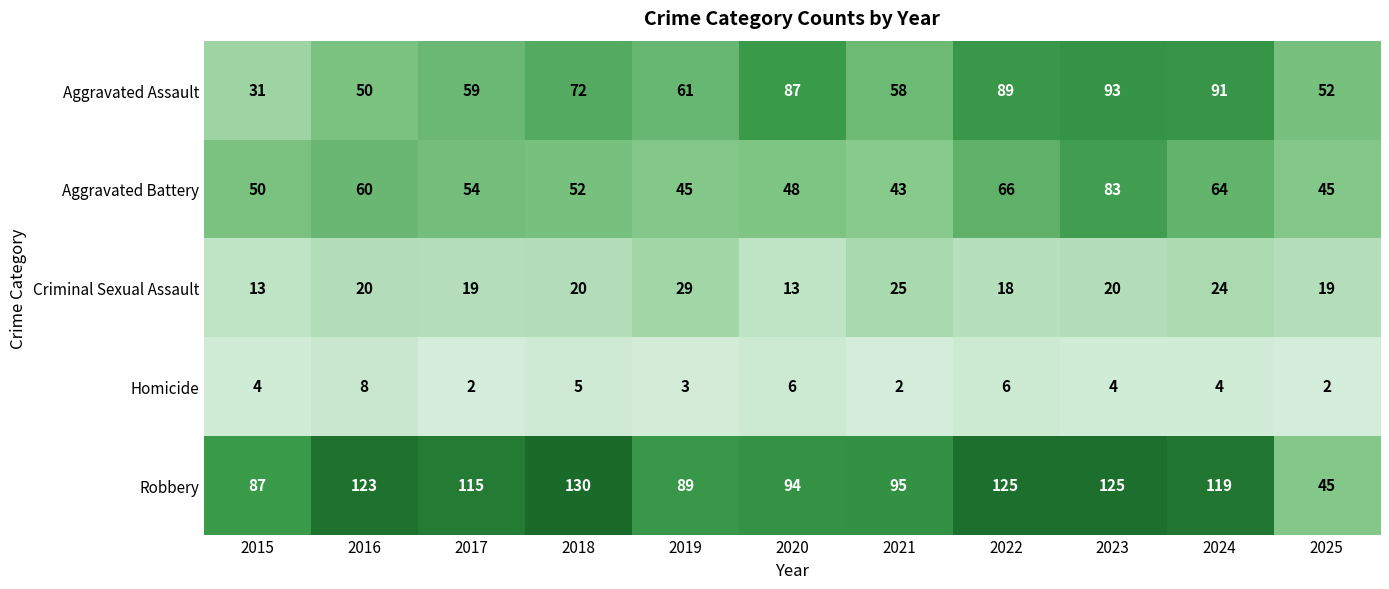

Which series has the widest spread of values?

Robbery